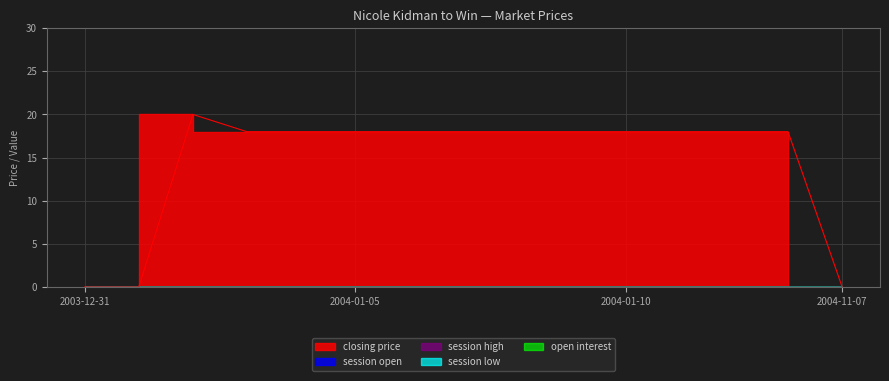

Rank the categories by session open value from lowest to highest.

2003-12-31, 2004-01-01, 2004-01-02, 2004-01-03, 2004-01-04, 2004-01-05, 2004-01-06, 2004-01-07, 2004-01-08, 2004-01-09, 2004-01-10, 2004-01-11, 2004-01-12, 2004-01-13, 2004-11-07